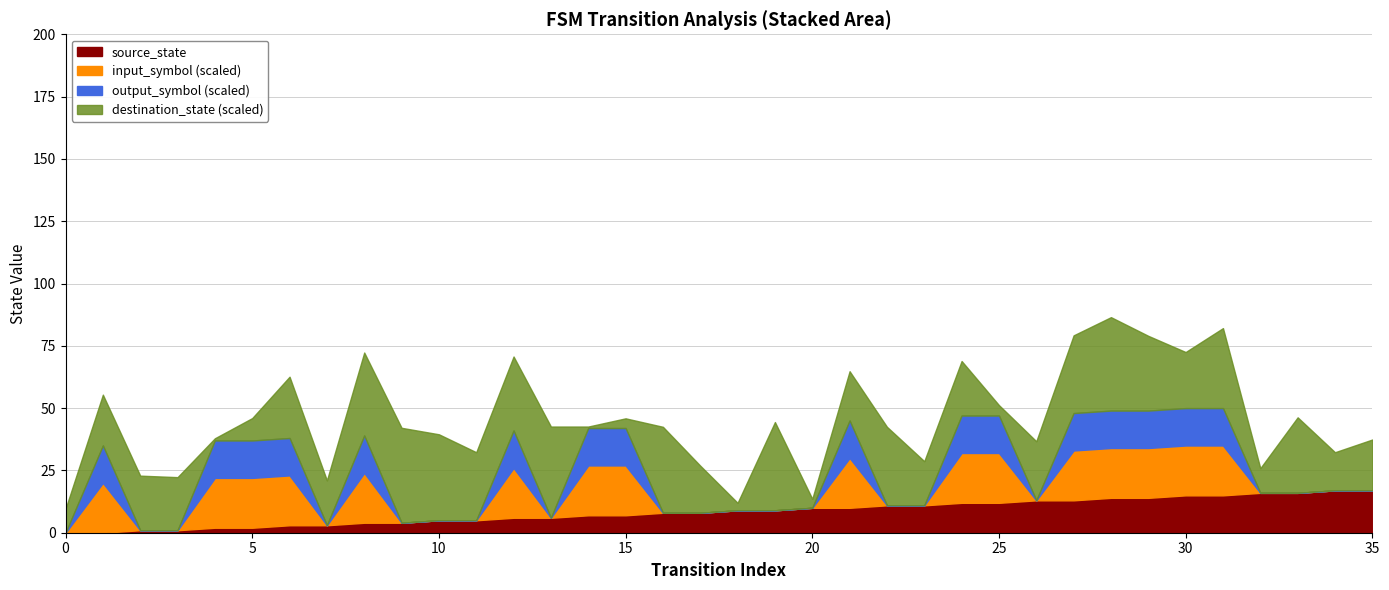

Rank the series at 8 from lowest to highest value.

source_state, output_symbol, input_symbol, destination_state